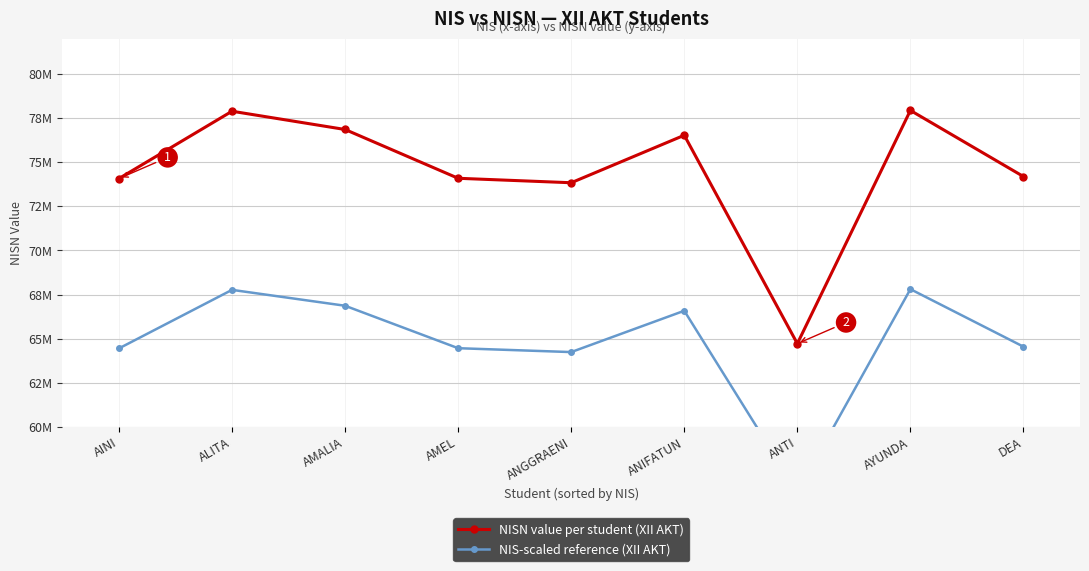

Which category has the lowest value in the NIS-scaled reference (XII AKT) series?

ANTI